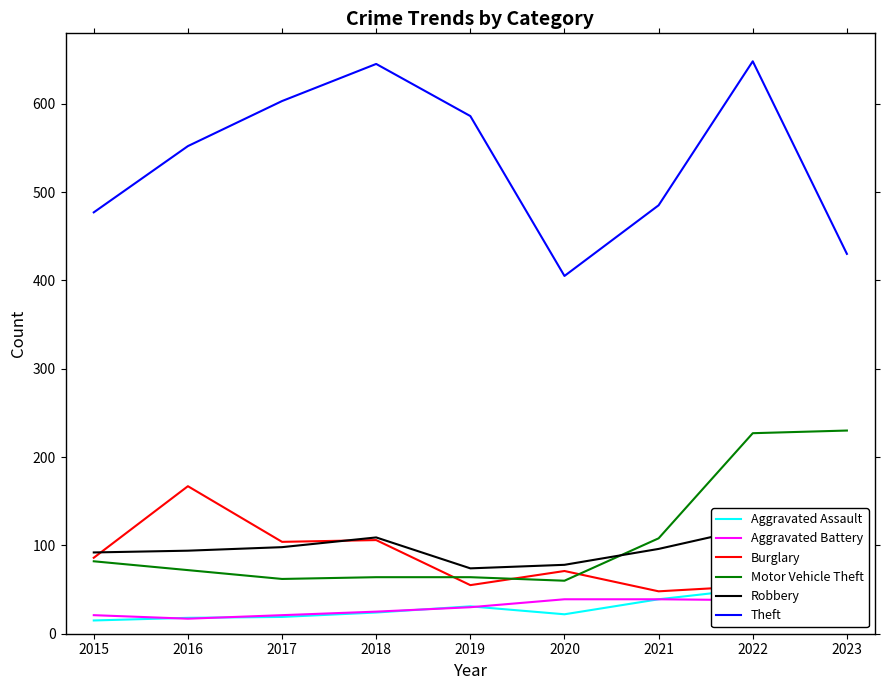

What is the minimum value shown in the chart?

15